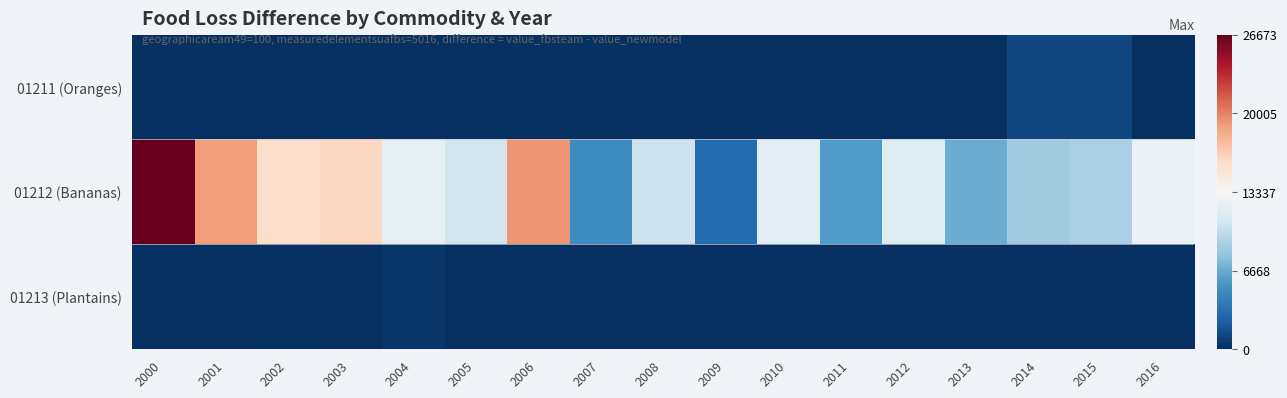

Which category has the highest value across all series?

2000